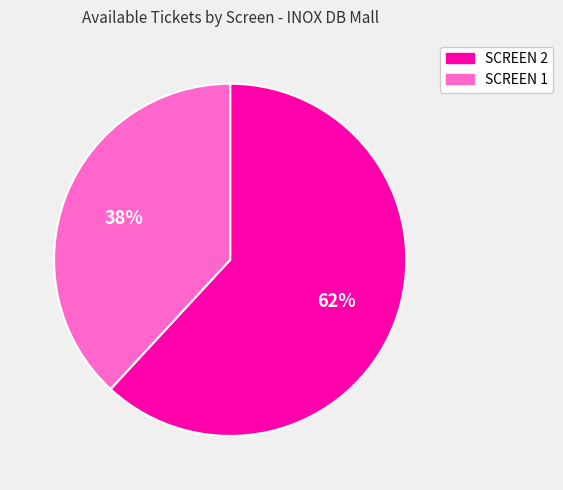

Count the number of slices in the pie.

2